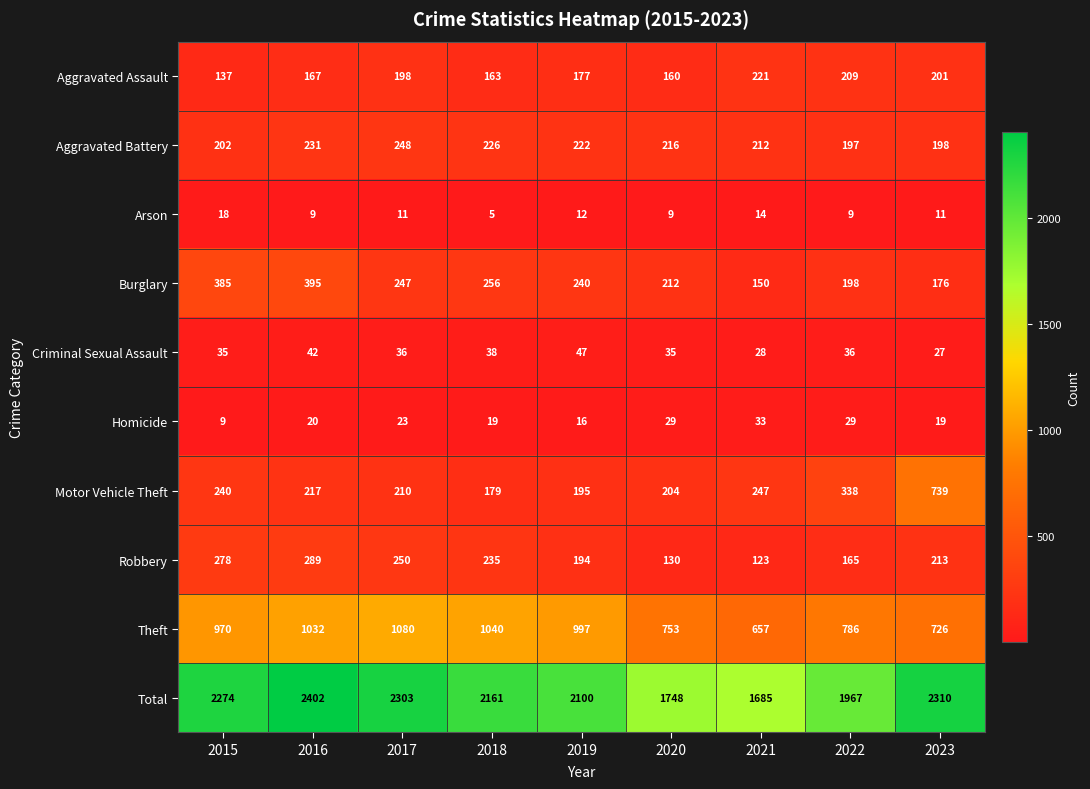

What is the sum of the Burglary values at 2020 and 2023?

388